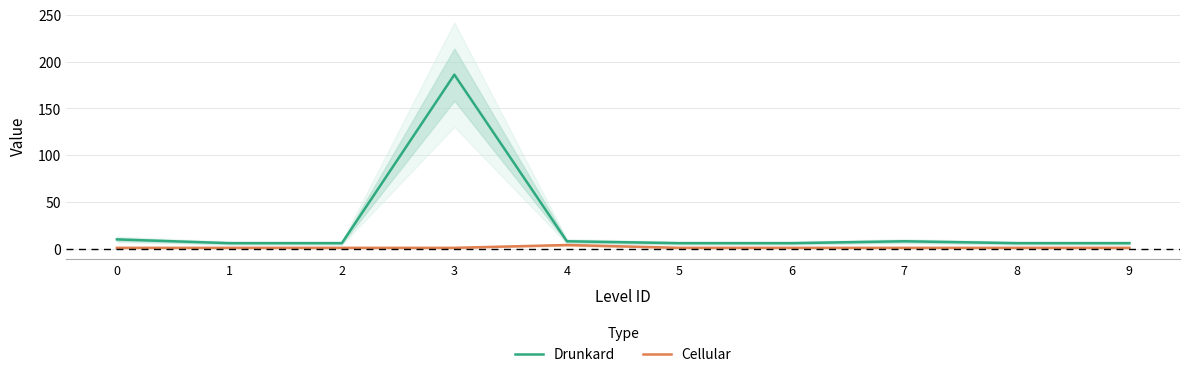

What is the sum of the Cellular values at 8 and 0?

2